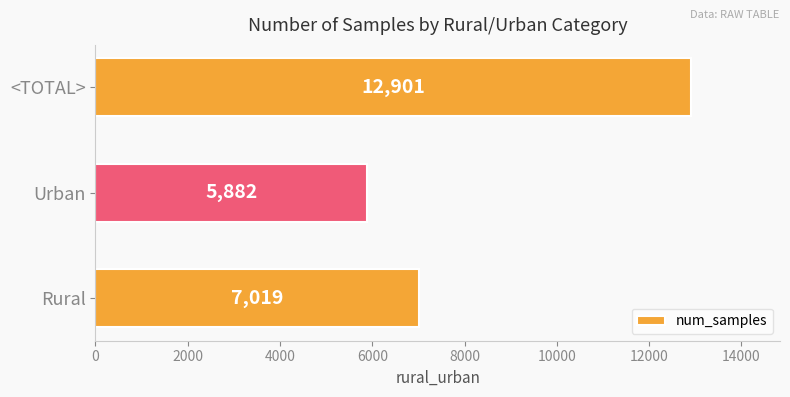

Count the values in the range 5882 to 12901.

3